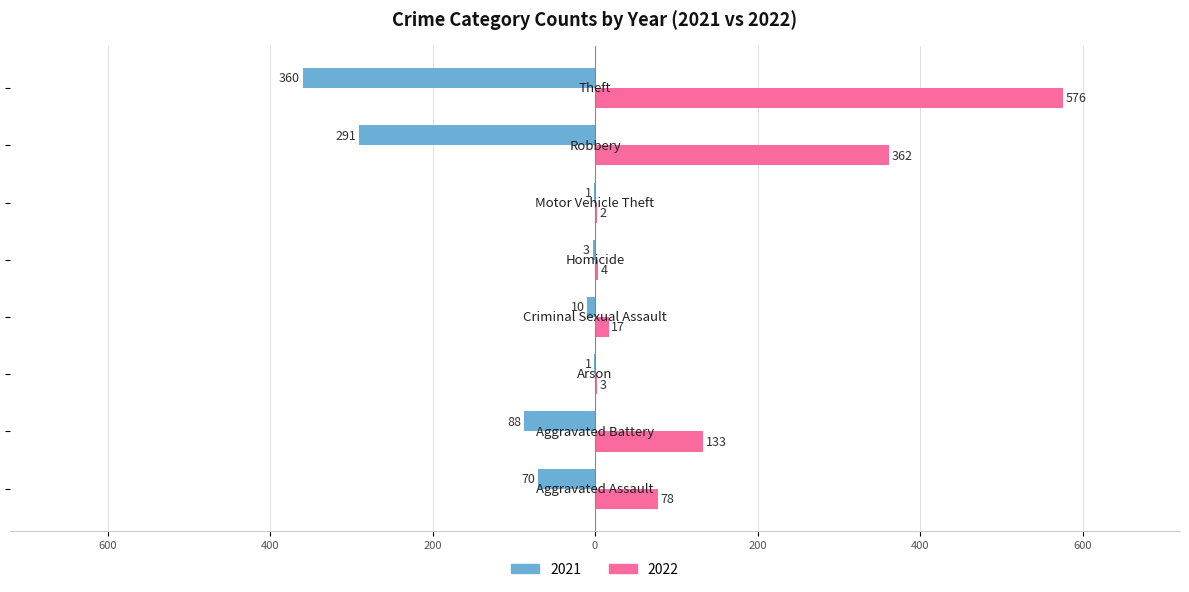

What are all the series names shown in the legend?

2021, 2022